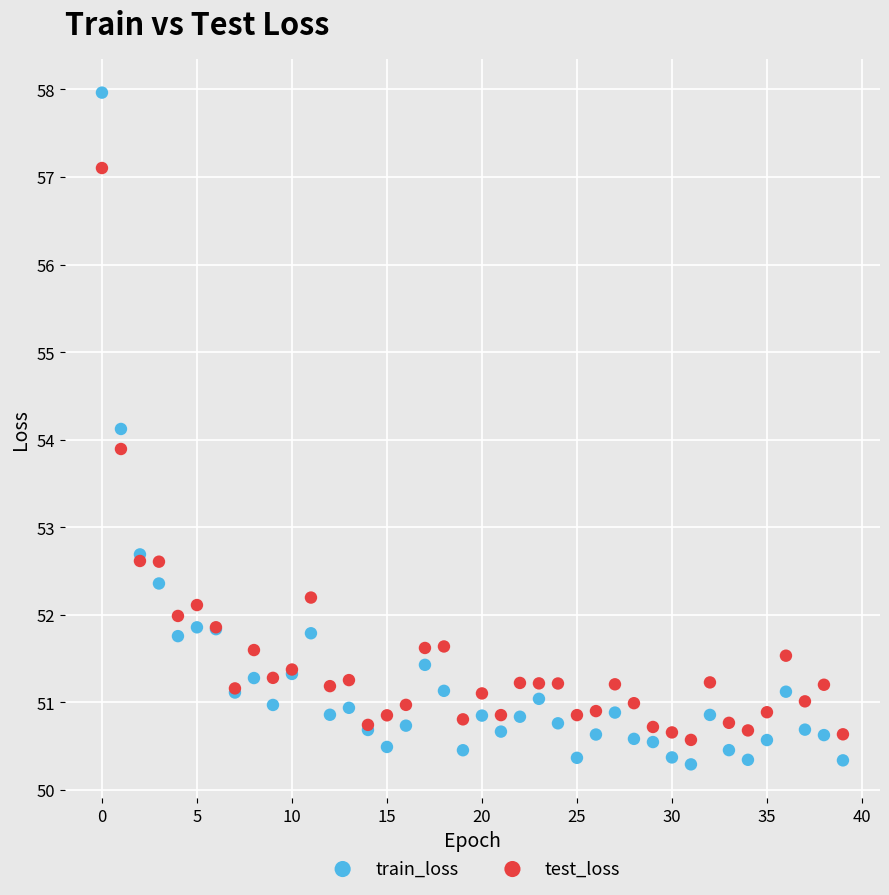

Which series has the largest Y range (max minus min)?

train_loss